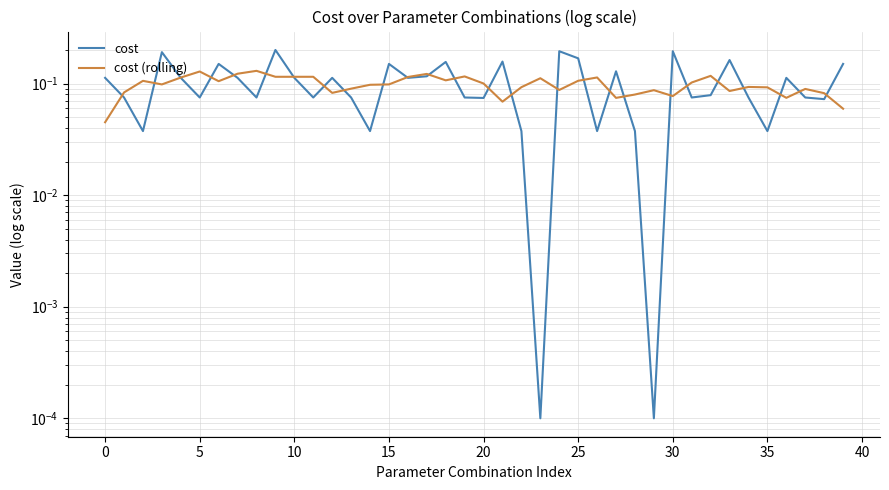

How many lines are shown in the chart?

2